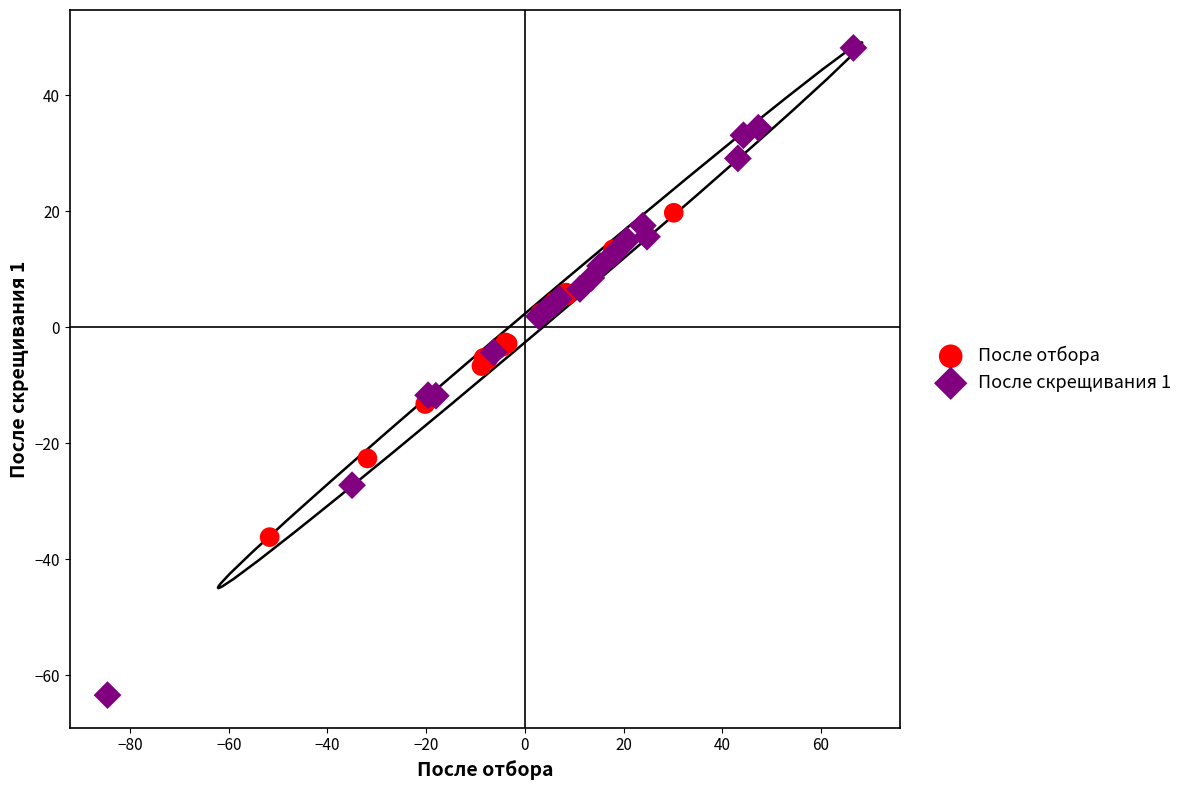

Which series reaches the maximum Y coordinate?

После скрещивания 1